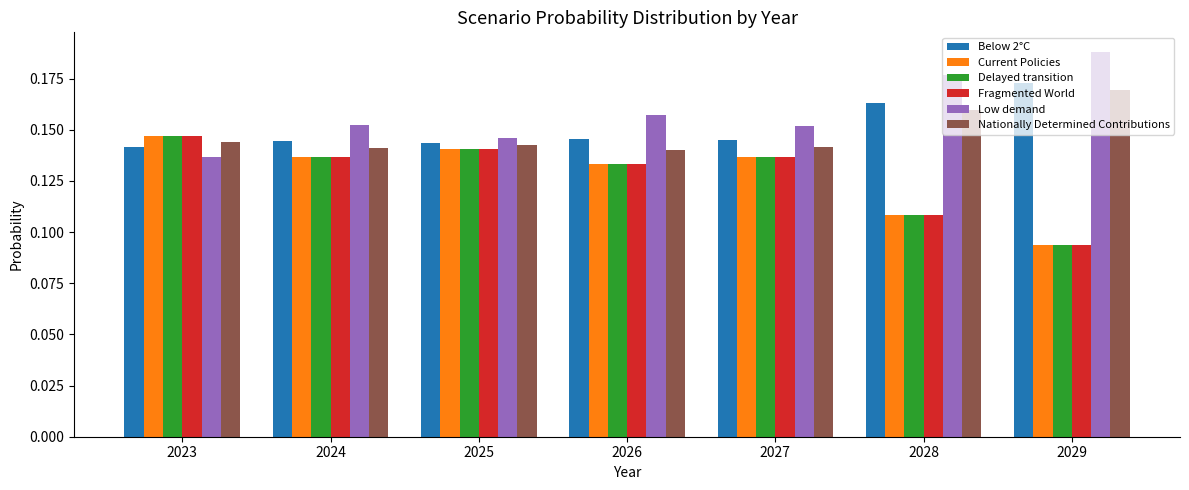

Count the Nationally Determined Contributions values in the range 0 to 1.

7